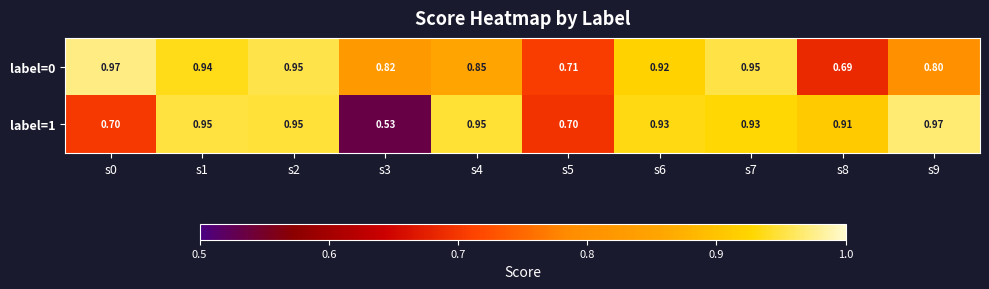

Is the value of label=1 at s6 greater than the value of label=0 at s7?

No